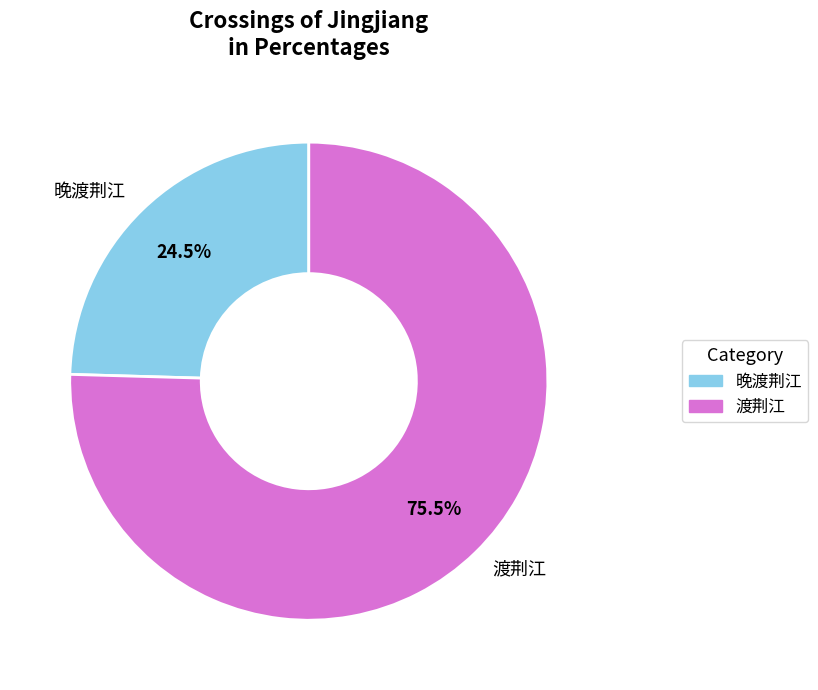

Does 渡荆江 account for over 50% of the chart?

Yes